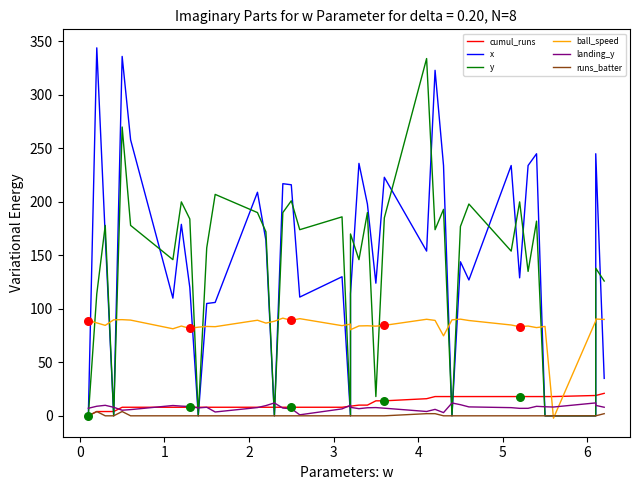

Is the value of x at 15 greater than the value of ball_speed at 4?

Yes